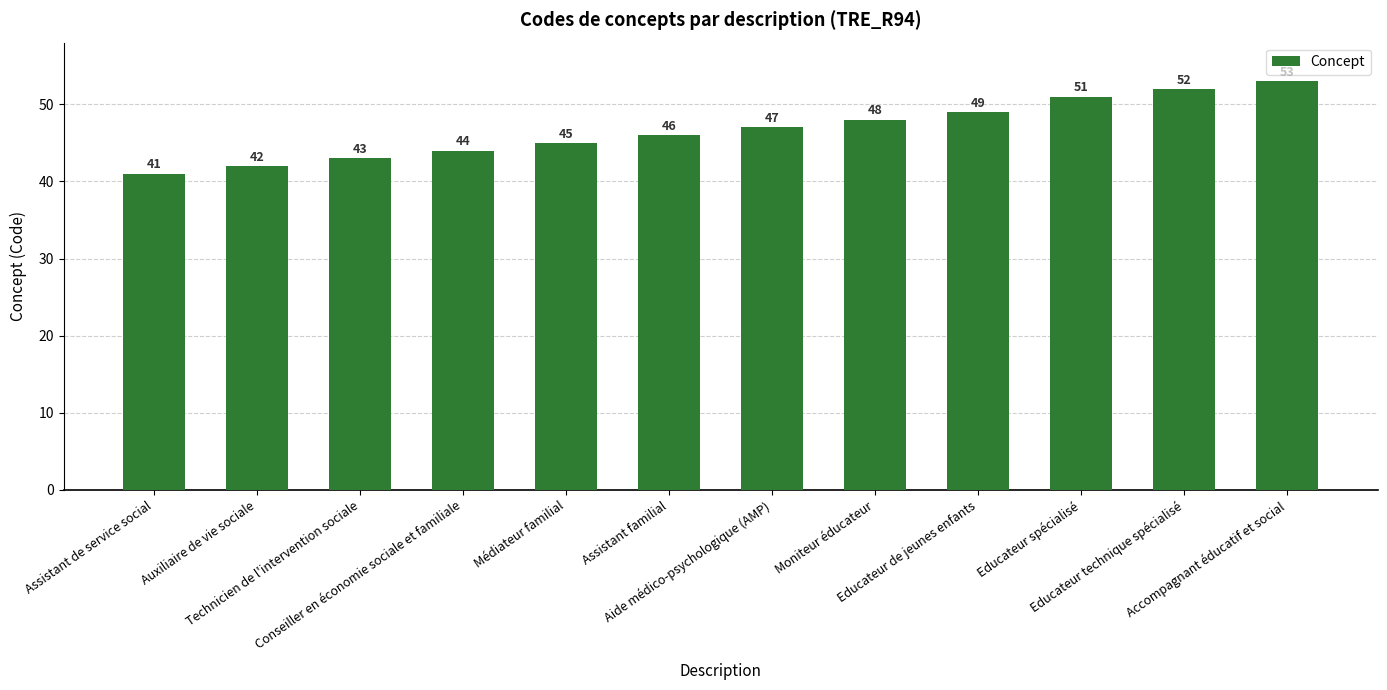

Approximately how many times larger is the value at Educateur de jeunes enfants compared to Aide médico-psychologique (AMP)?

1.0